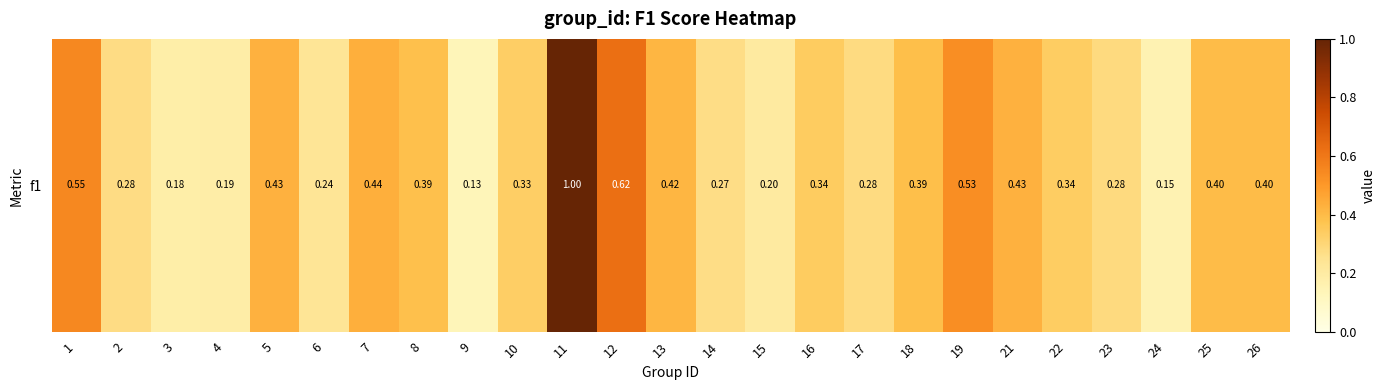

Reading left to right, list all the values displayed in this chart.

1=0.6	2=0.3	3=0.2	4=0.2	5=0.4	6=0.2	7=0.4	8=0.4	9=0.1	10=0.3	11=1.0	12=0.6	13=0.4	14=0.3	15=0.2	16=0.3	17=0.3	18=0.4	19=0.5	21=0.4	22=0.3	23=0.3	24=0.2	25=0.4	26=0.4